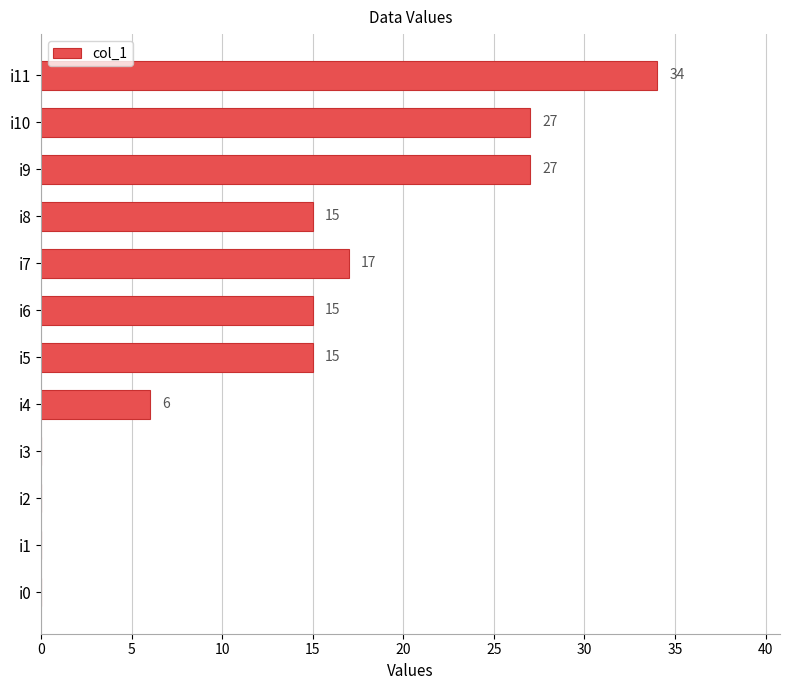

Are the bars horizontal?

Yes